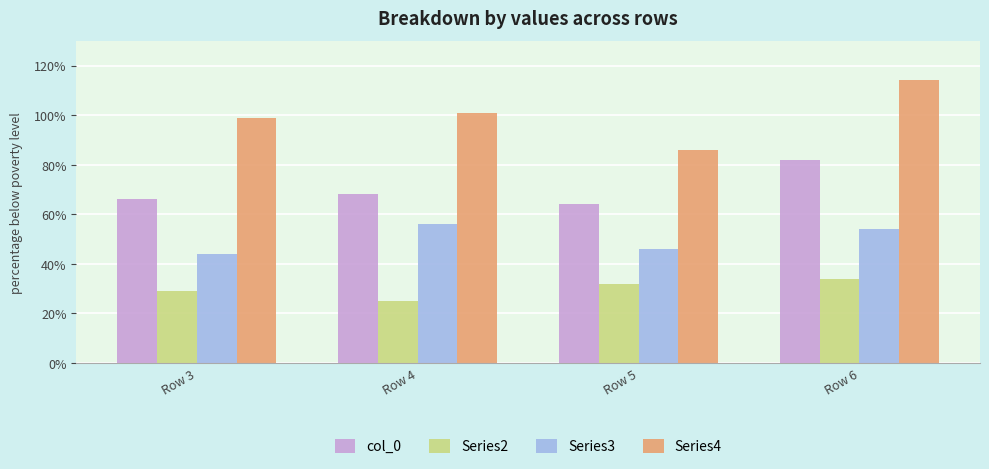

At Row 5, list the series in order from largest to smallest.

Series4, col_0, Series3, Series2